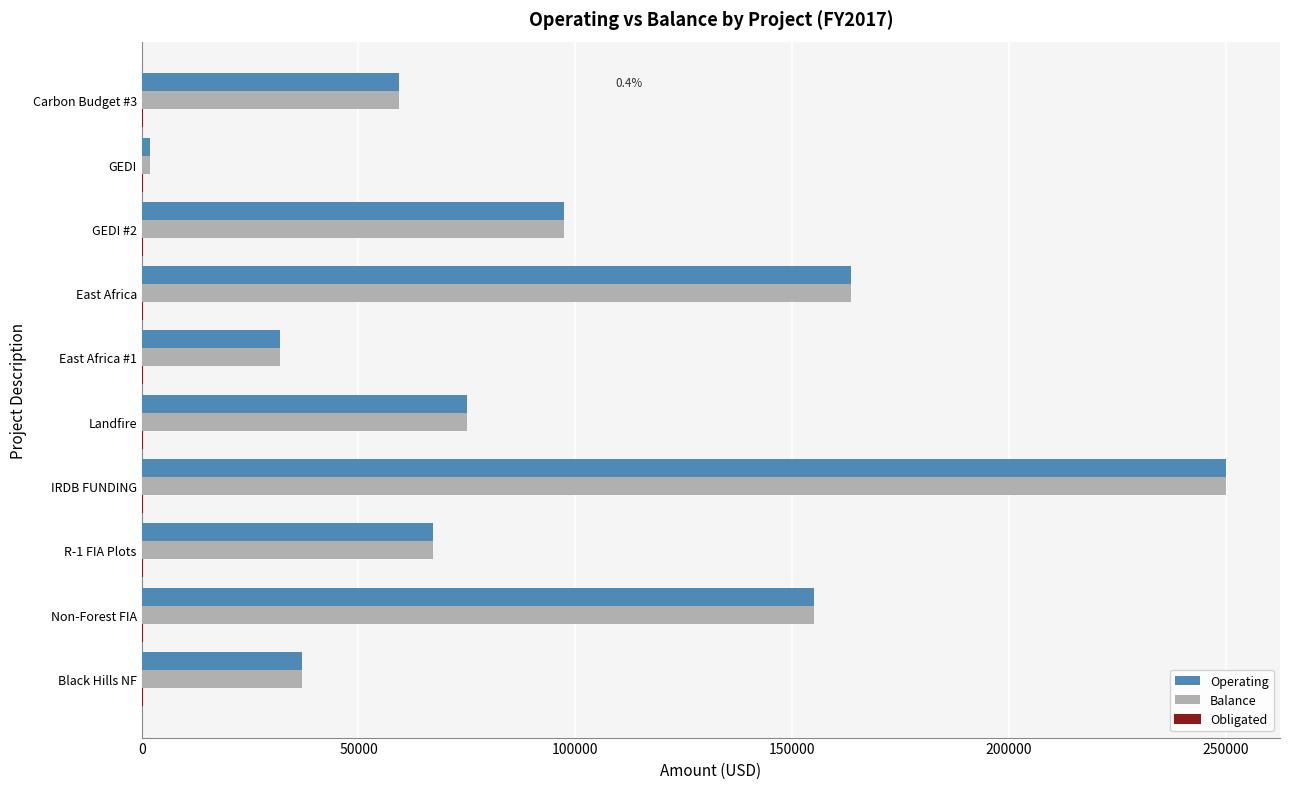

Is the value of Operating at GEDI #2 greater than the value of Balance at Non-Forest FIA?

No